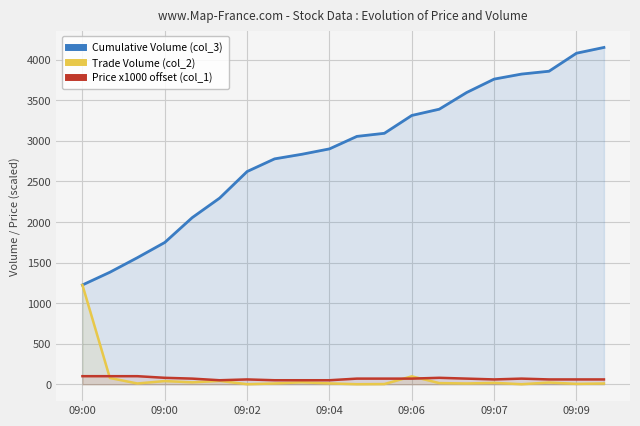

What are all the series names shown in the legend?

Cumulative Volume (col_3), Trade Volume (col_2), Price x1000 offset (col_1)